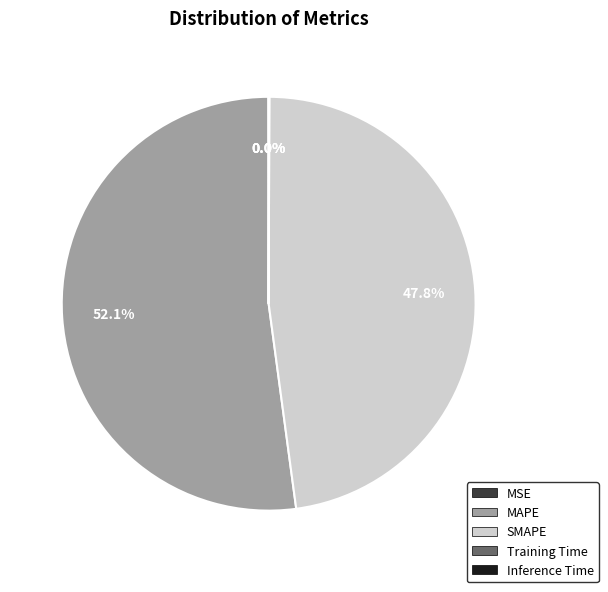

What is the majority slice?

MAPE